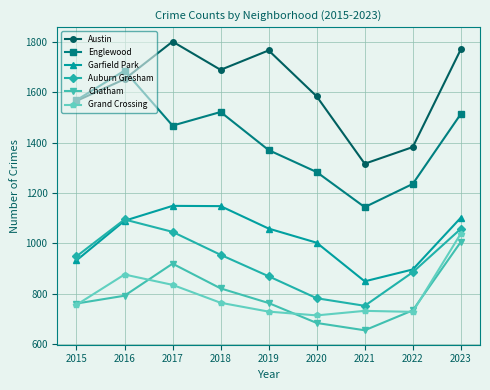

How many lines are shown in the chart?

6